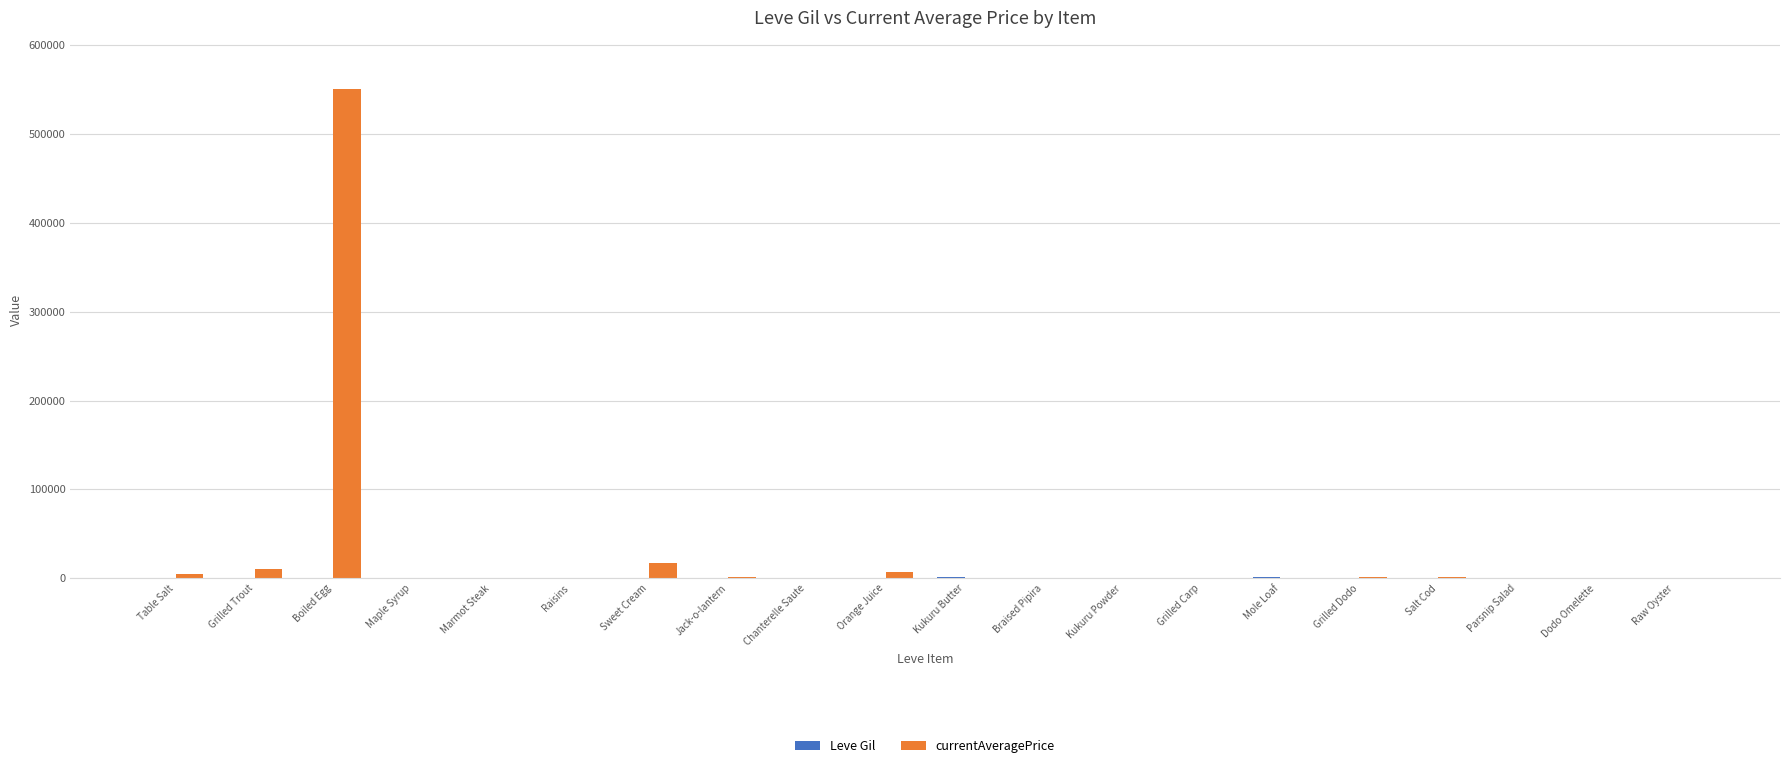

At which category is the sum across all series the highest?

Boiled Egg